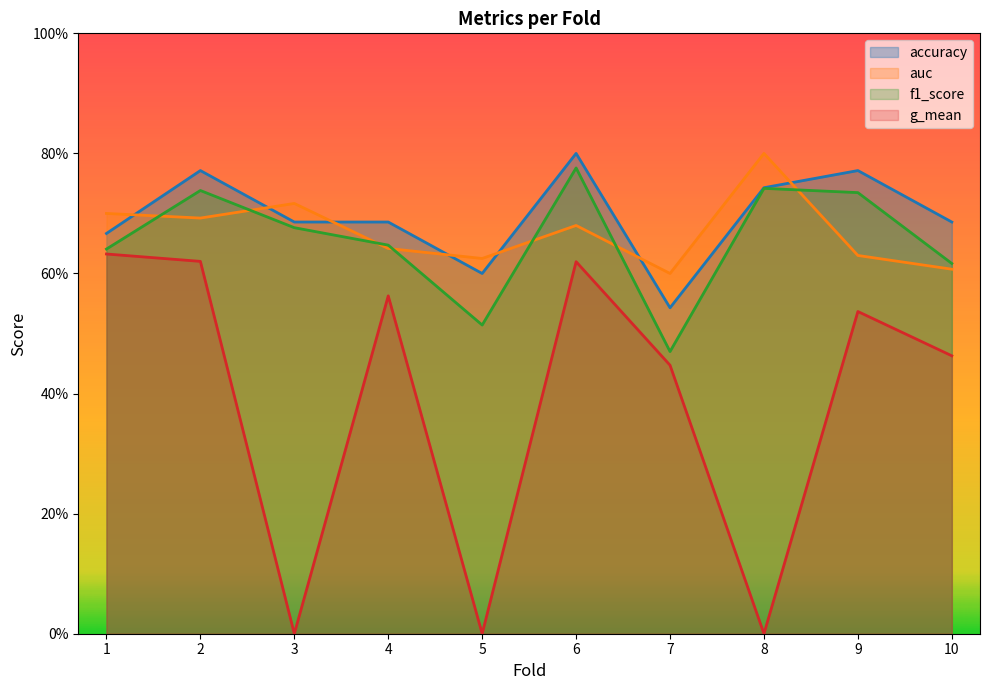

Reading left to right, extract all data points from this chart.

accuracy: 0.7	0.8	0.7	0.7	0.6	0.8	0.5	0.7	0.8	0.7
auc: 0.7	0.7	0.7	0.6	0.6	0.7	0.6	0.8	0.6	0.6
f1_score: 0.6	0.7	0.7	0.6	0.5	0.8	0.5	0.7	0.7	0.6
g_mean: 0.6	0.6	0.0	0.6	0.0	0.6	0.4	0.0	0.5	0.5